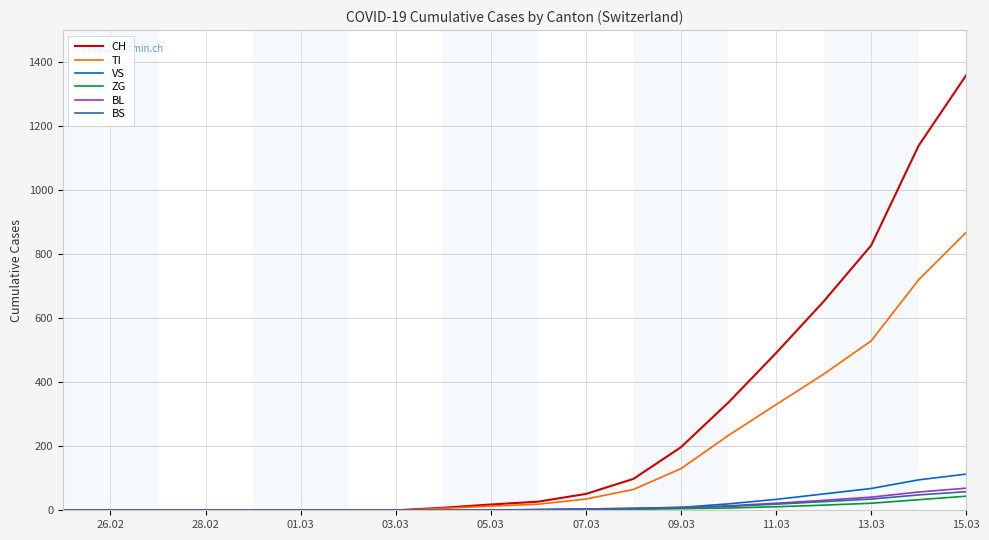

Which series has the largest range (max minus min)?

CH